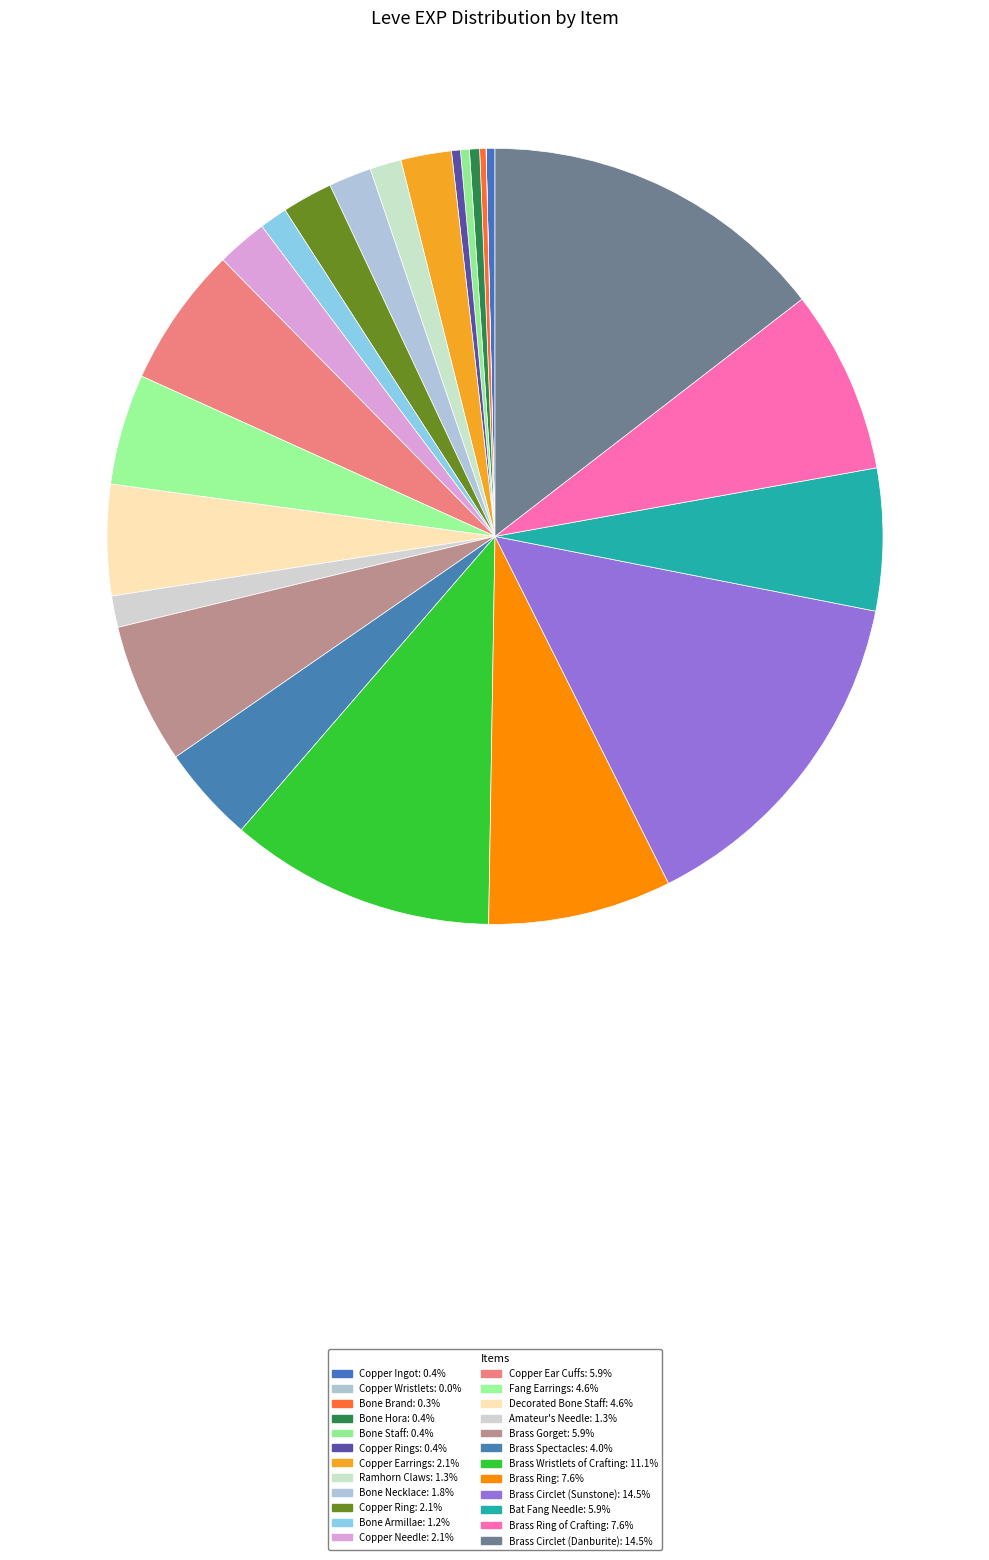

How many segments does this pie chart have?

24